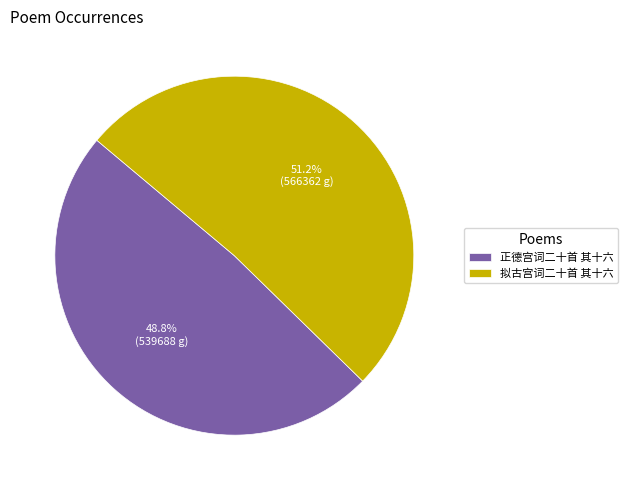

What is the ratio of the value at 拟古宫词二十首 其十六 to the value at 正德宫词二十首 其十六?

1.0